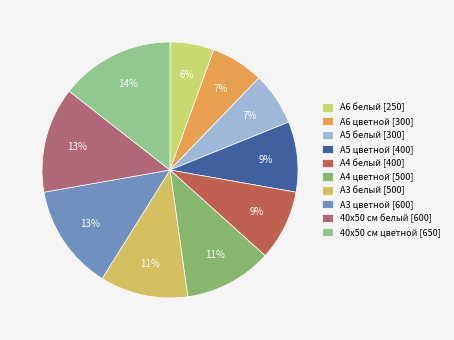

How many segments does this pie chart have?

10